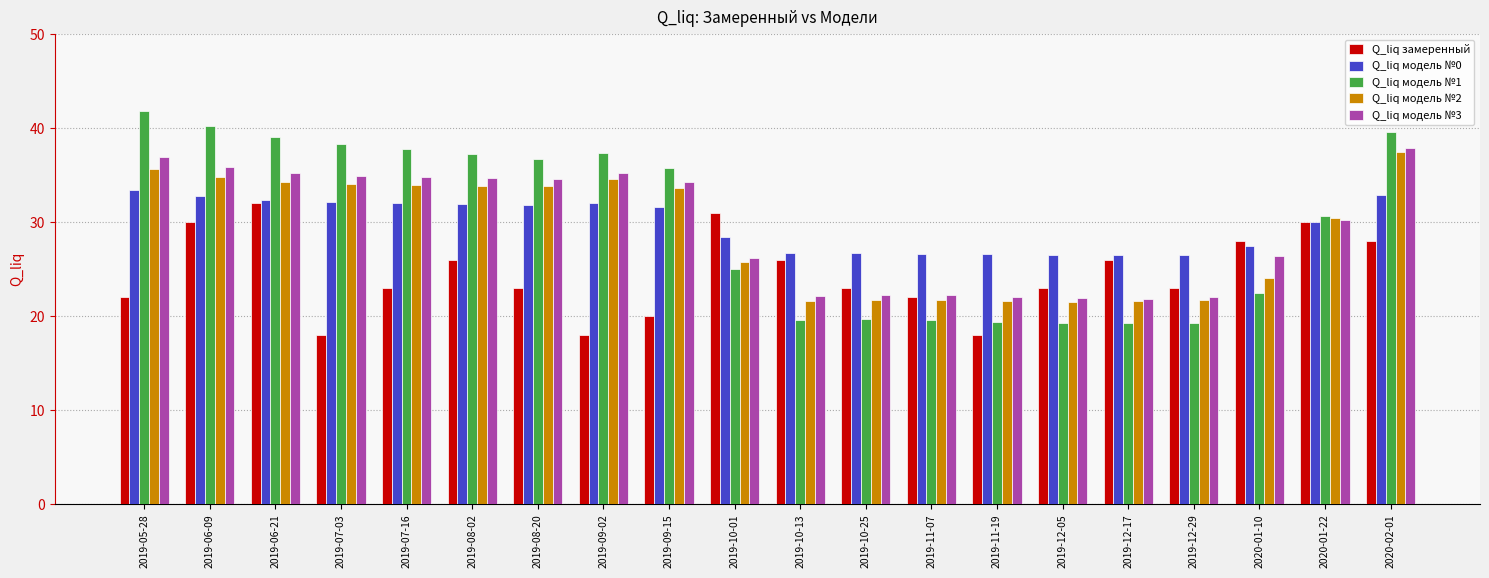

Which category has the highest value across all series?

2019-05-28